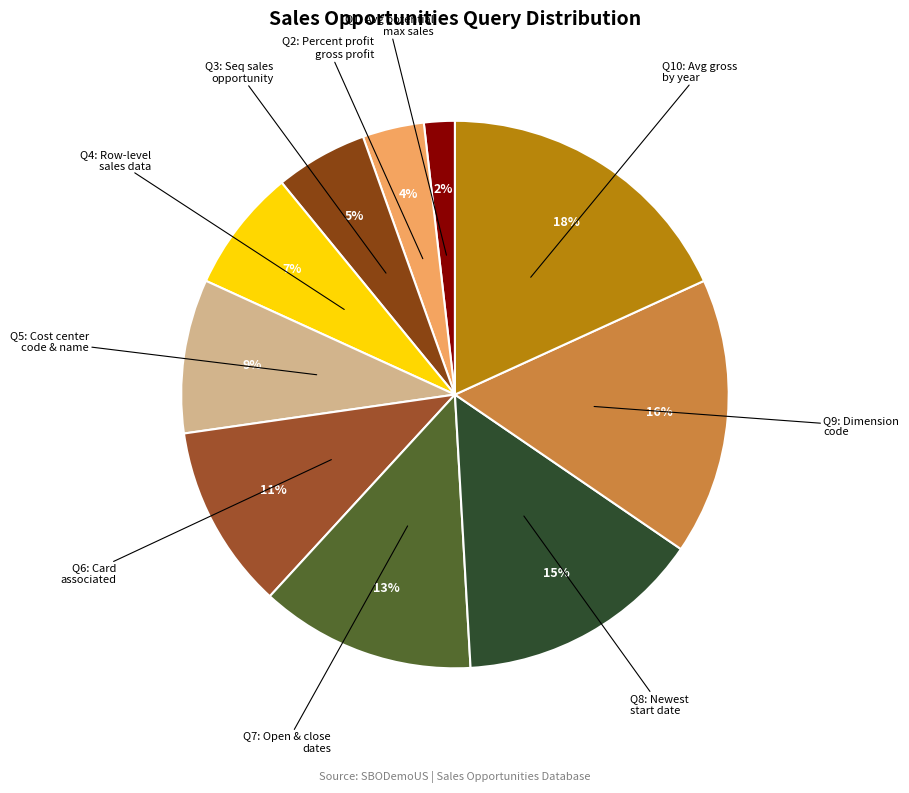

Does any single category account for the majority?

No